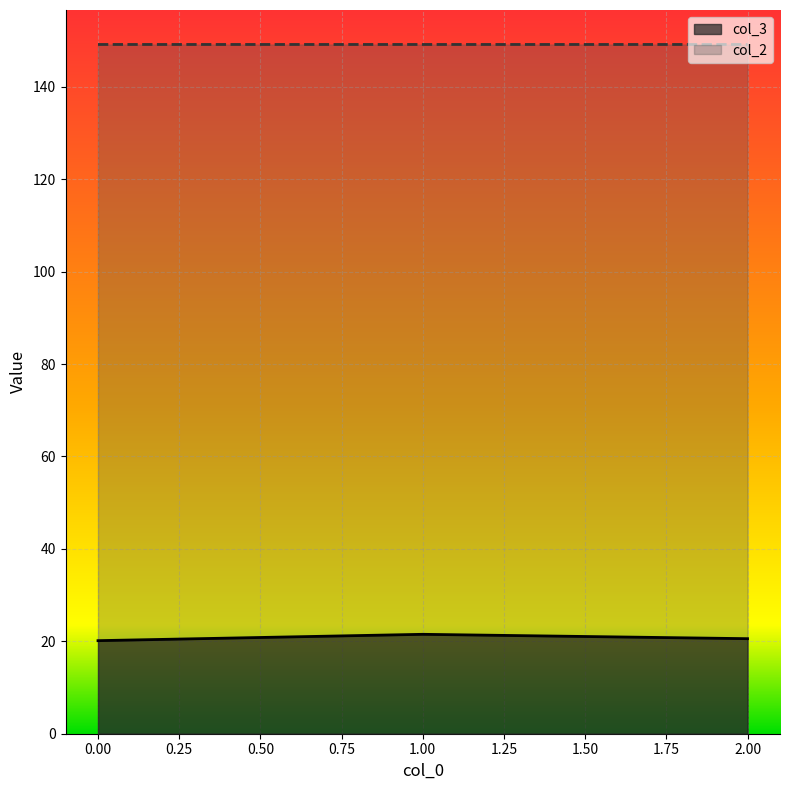

Is the value of col_3 at 0.00 greater than the value of col_2 at 0.00?

No